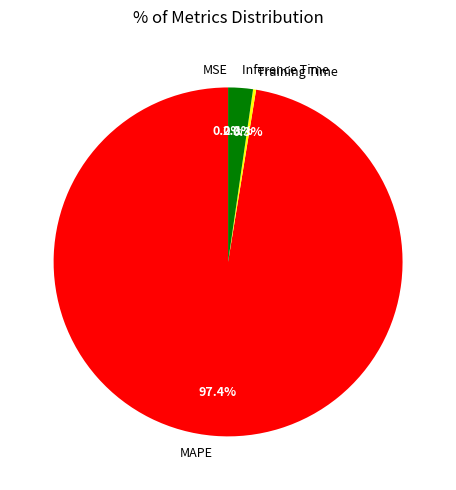

Combined, what portion of the pie is MAPE and Training Time?

97.7%